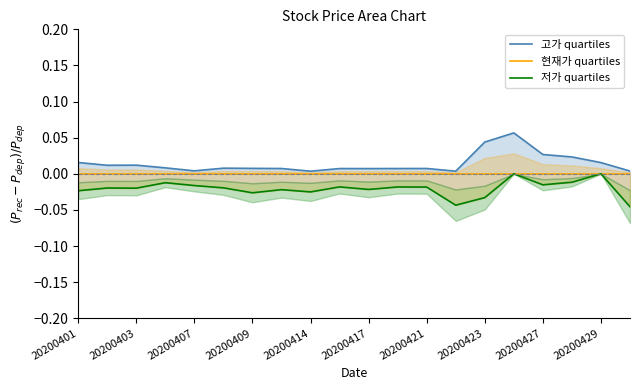

Is it true that 현재가 quartiles equals 0.0 at 20200421?

True